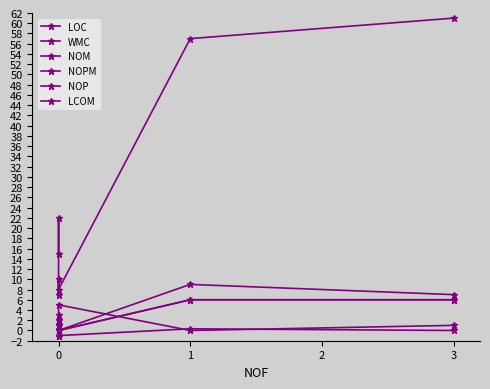

True or false: WMC has a value of 4.4 at 3.

False